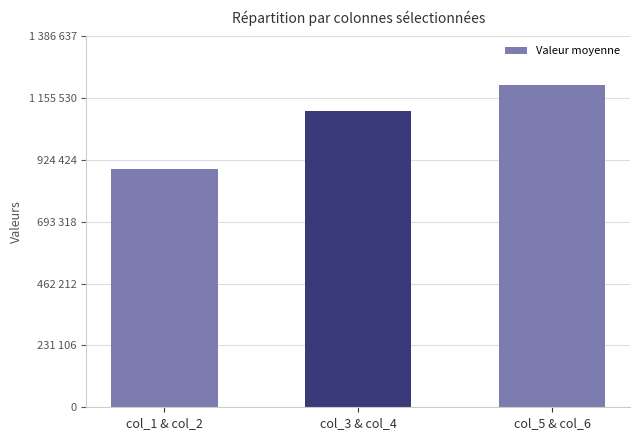

True or false: the data shows 1863403.9 at col_5 & col_6.

False